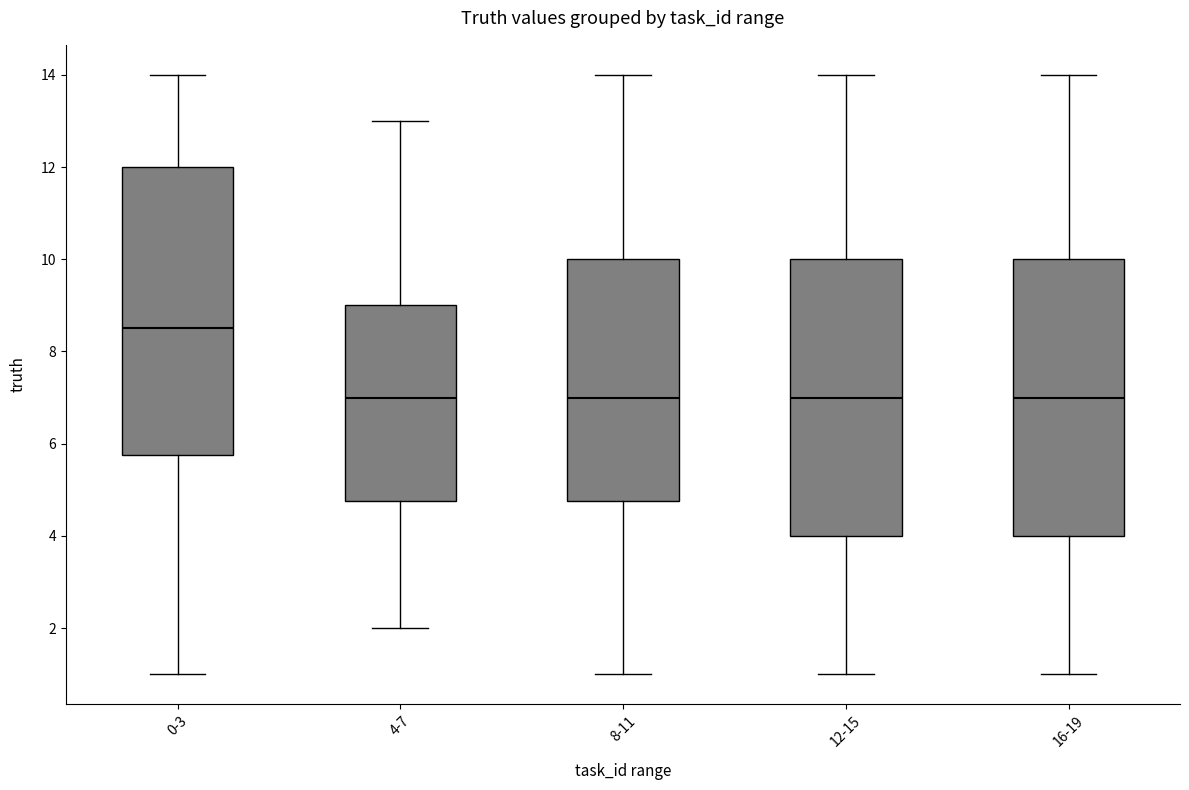

Reading left to right, transcribe this box plot: for each box, give where its median line is, the range the box spans, and where its two whiskers end, as read against the y-axis. The values are not printed on the chart, so give them approximately, as read against the axis.

0-3: median 8.6, box 5.8 to 12.0, whiskers 1.0 to 14.0
4-7: median 7.0, box 4.8 to 9.0, whiskers 2.0 to 13.0
8-11: median 7.0, box 4.8 to 10.0, whiskers 1.0 to 14.0
12-15: median 7.0, box 4.0 to 10.0, whiskers 1.0 to 14.0
16-19: median 7.0, box 4.0 to 10.0, whiskers 1.0 to 14.0